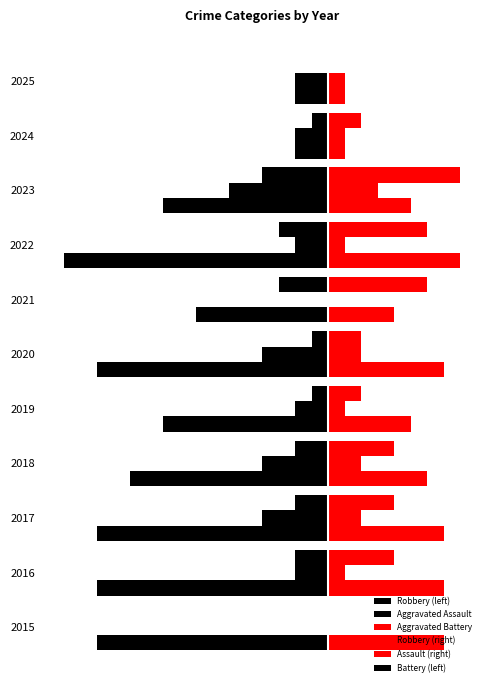

What is the difference between the maximum and minimum values in the Robbery (left) series?

7.0